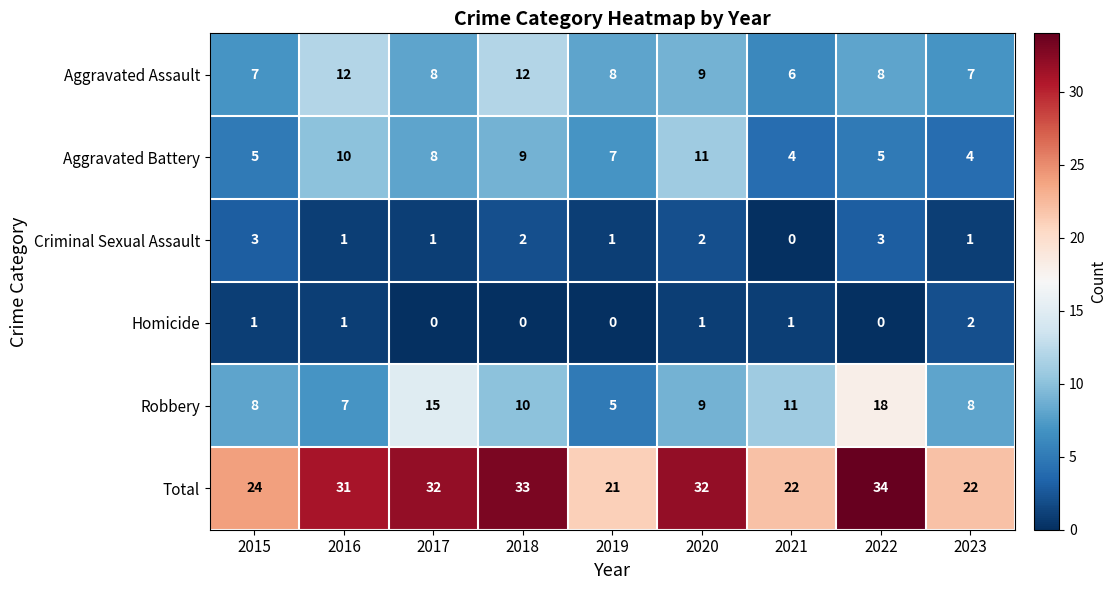

What is the spread (max minus min) of values at 2021?

22